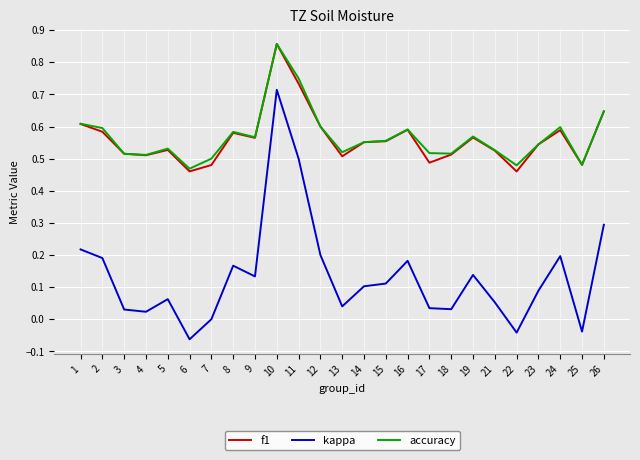

True or false: kappa has a value of 0.0 at 7.

True